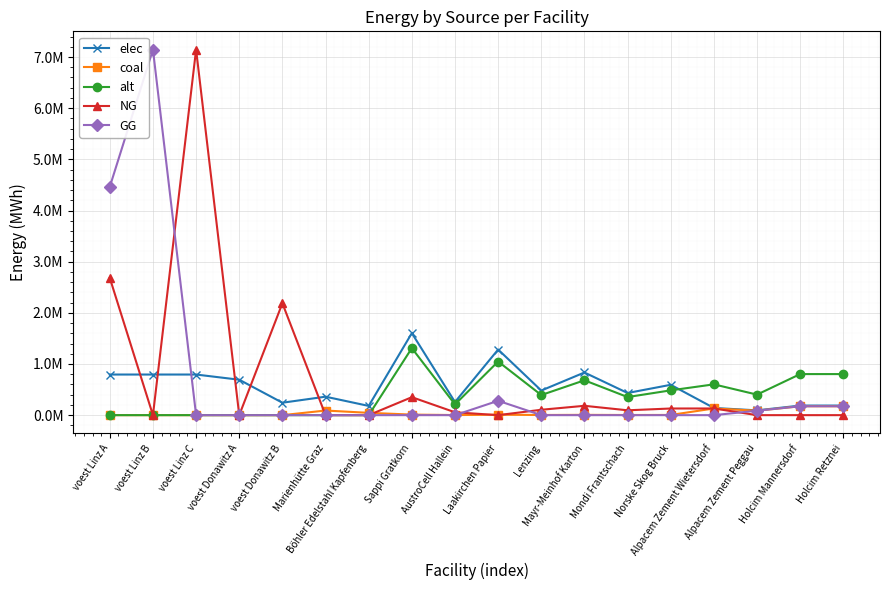

In NG, how many points are higher than both neighbors (excluding endpoints)?

5